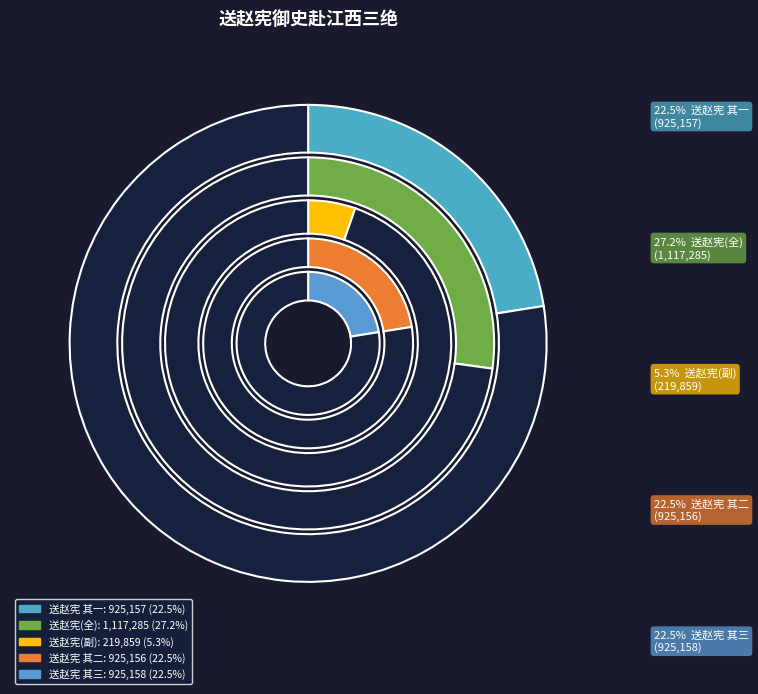

Is 送赵宪御史赴江西三绝 其一 the majority of the pie?

No